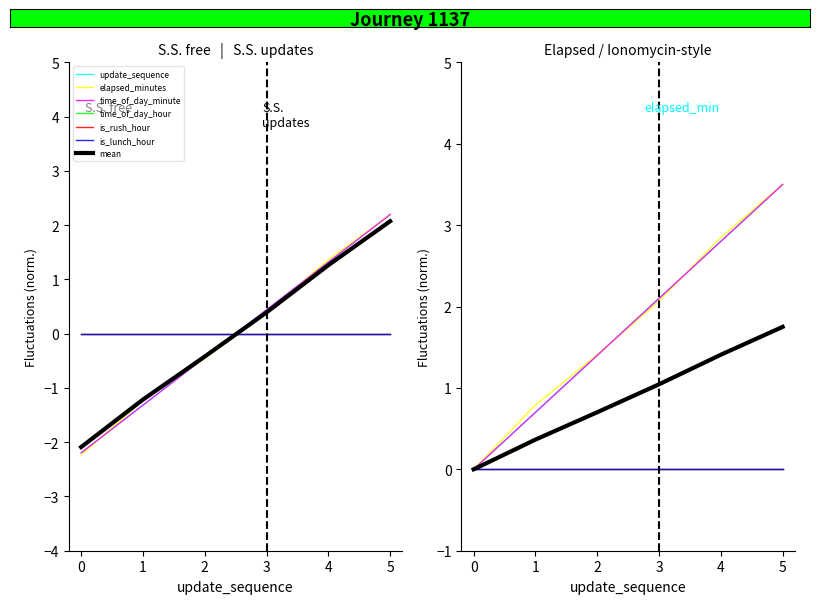

What is the difference between the elapsed_minutes values at 5 and 0?

4.4